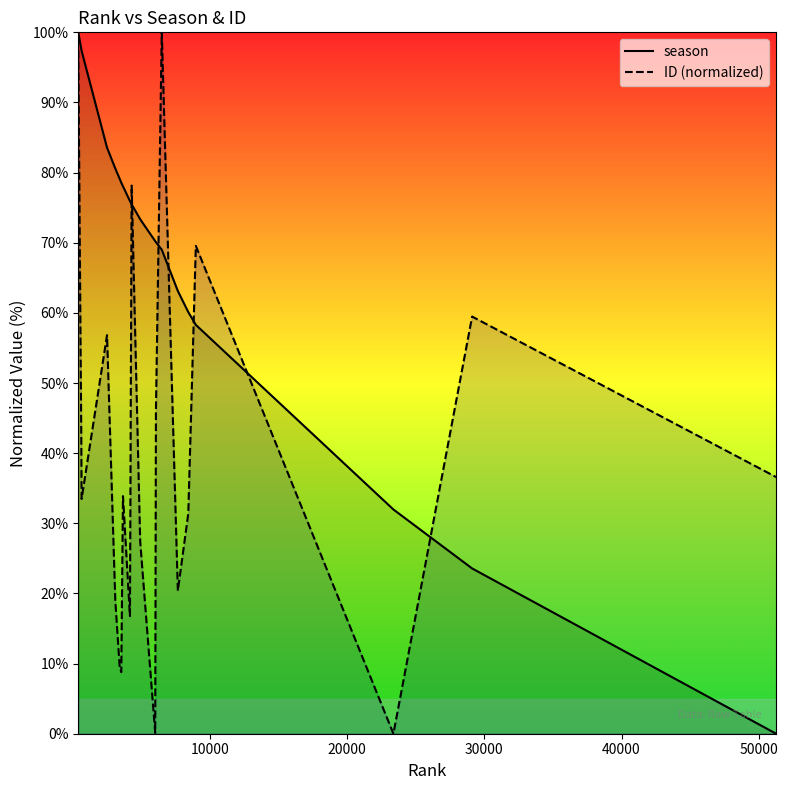

What is the difference between the maximum and second lowest values in the ID (normalized) series?

99.9